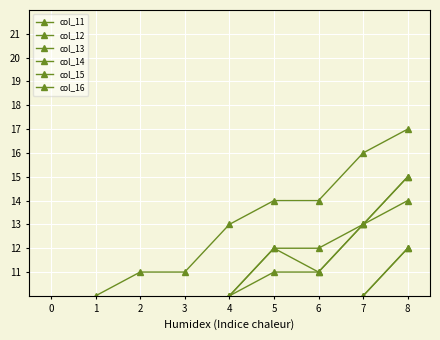

True or false: col_16 and col_13 intersect in this chart.

False